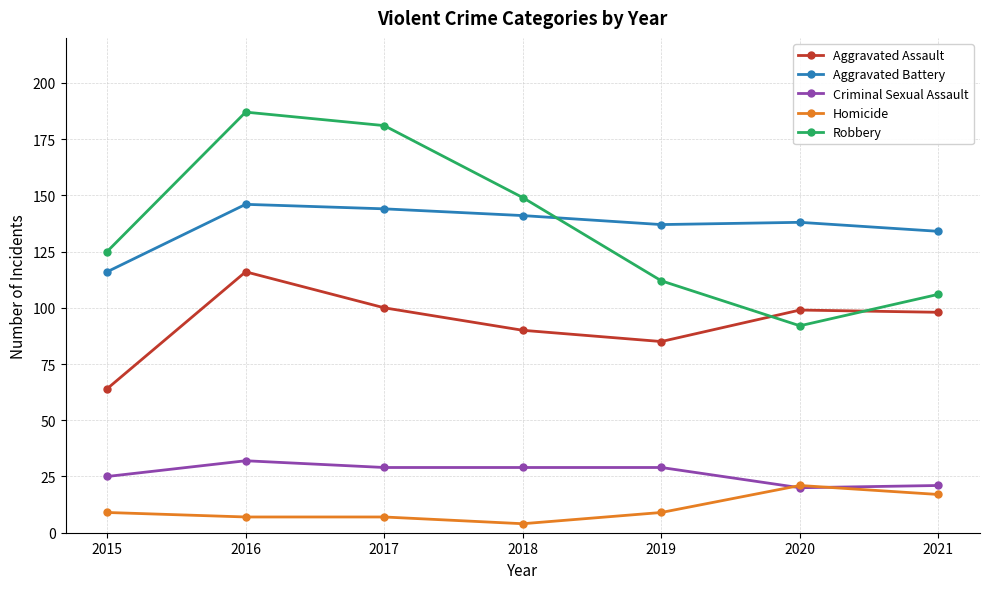

How many times do Aggravated Battery and Robbery cross each other?

1